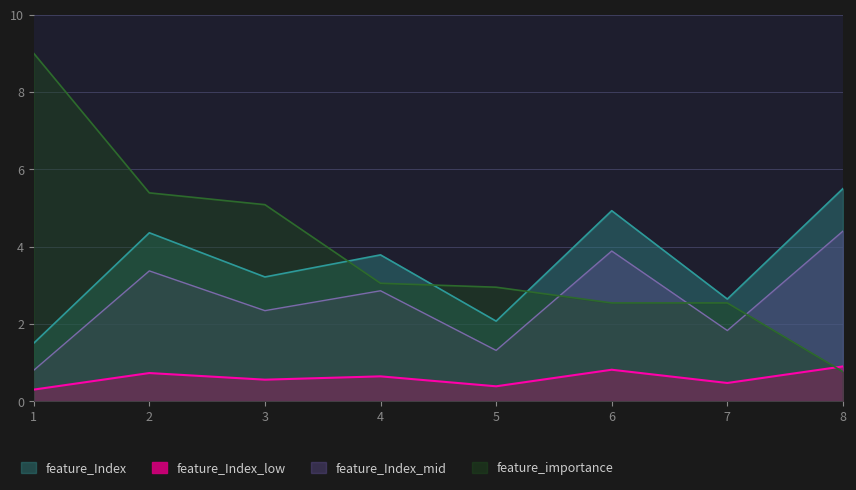

After their last crossing, which series has the higher values: feature_importance or feature_Index?

feature_Index